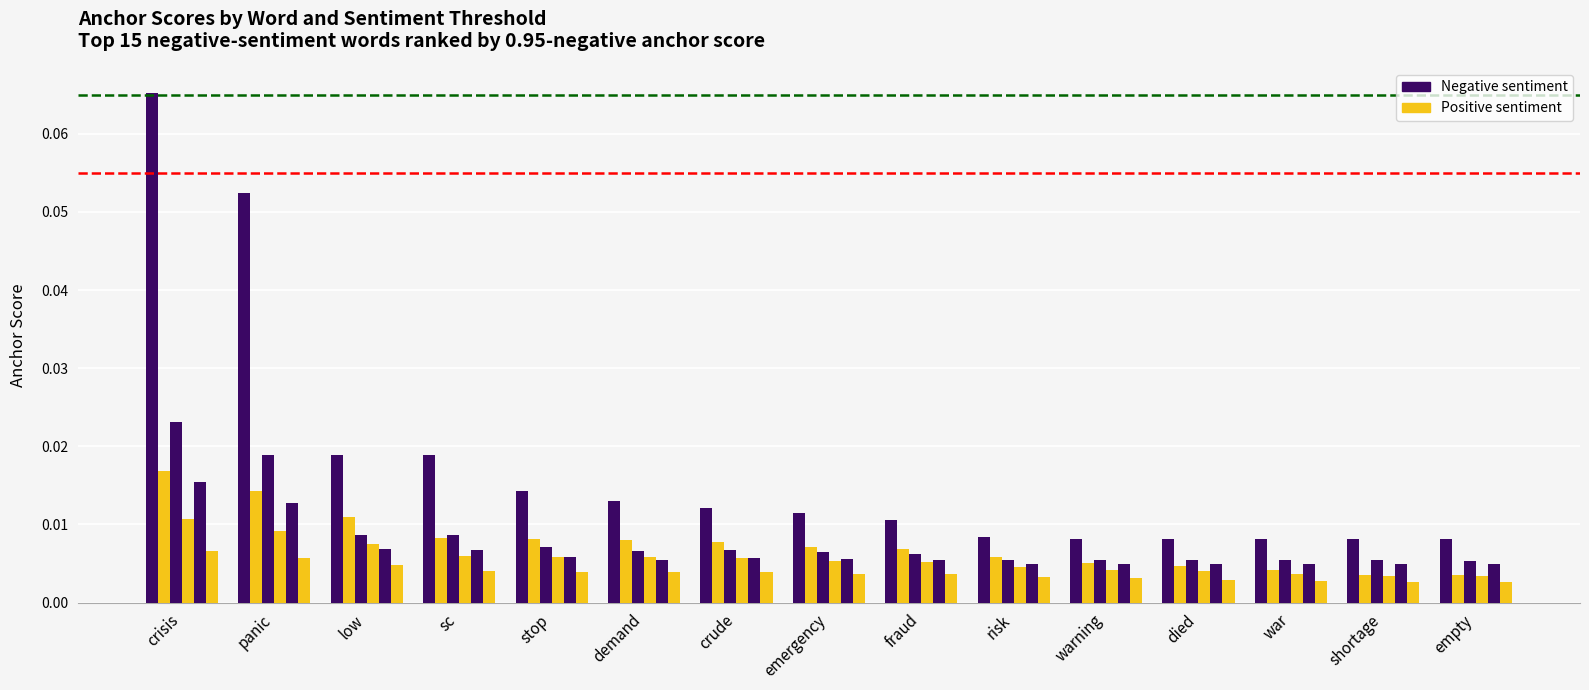

Reading left to right, transcribe all the data shown in this chart.

0.95-negative anchor score: 0.1	0.1	0.0	0.0	0.0	0.0	0.0	0.0	0.0	0.0	0.0	0.0	0.0	0.0	0.0
0.95-positive anchor score: 0.0	0.0	0.0	0.0	0.0	0.0	0.0	0.0	0.0	0.0	0.0	0.0	0.0	0.0	0.0
0.8-negative anchor score: 0.0	0.0	0.0	0.0	0.0	0.0	0.0	0.0	0.0	0.0	0.0	0.0	0.0	0.0	0.0
0.8-positive anchor score: 0.0	0.0	0.0	0.0	0.0	0.0	0.0	0.0	0.0	0.0	0.0	0.0	0.0	0.0	0.0
0.65-negative anchor score: 0.0	0.0	0.0	0.0	0.0	0.0	0.0	0.0	0.0	0.0	0.0	0.0	0.0	0.0	0.0
0.65-positive anchor score: 0.0	0.0	0.0	0.0	0.0	0.0	0.0	0.0	0.0	0.0	0.0	0.0	0.0	0.0	0.0